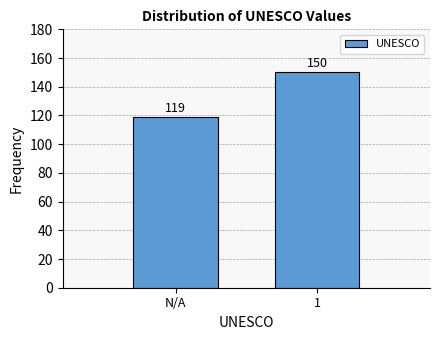

Reading right to left, what are all the values shown in this chart?

150	119